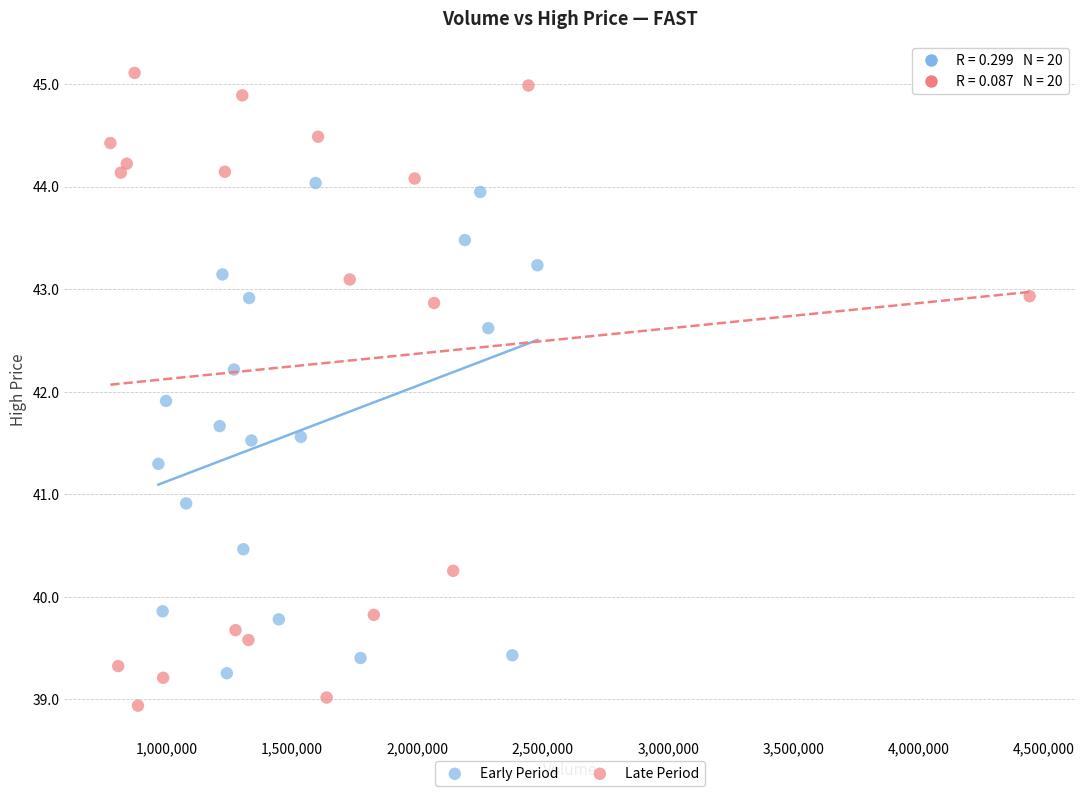

Which series has the widest spread of Y values?

Late Period